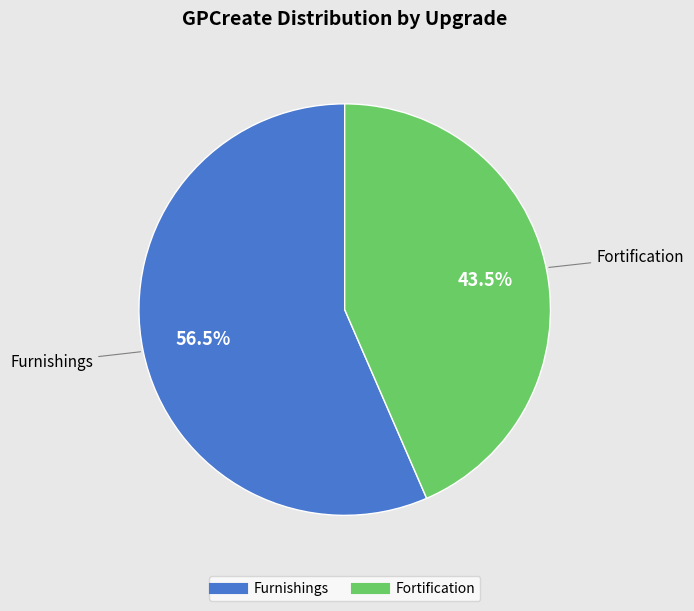

What is the total percentage of Furnishings and Fortification?

100.0%